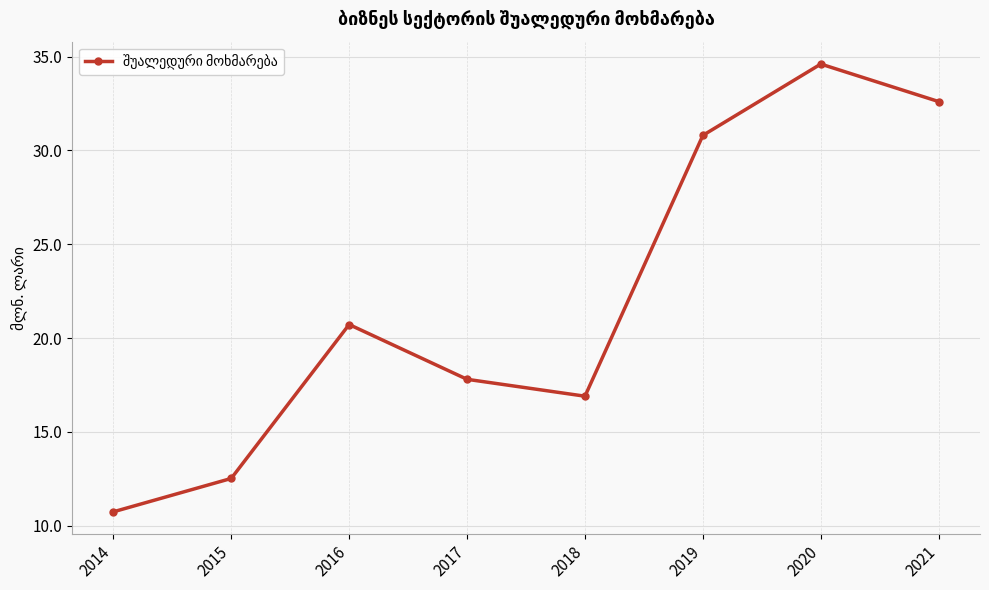

What is the average value?

22.1